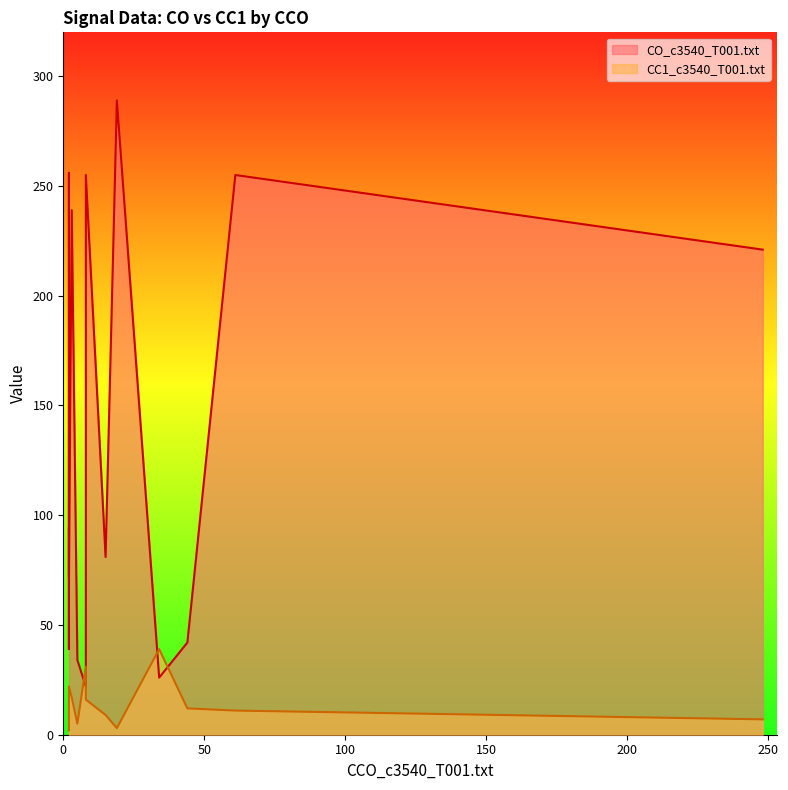

The value of CC1_c3540_T001.txt at n837 is 19. True or false?

False